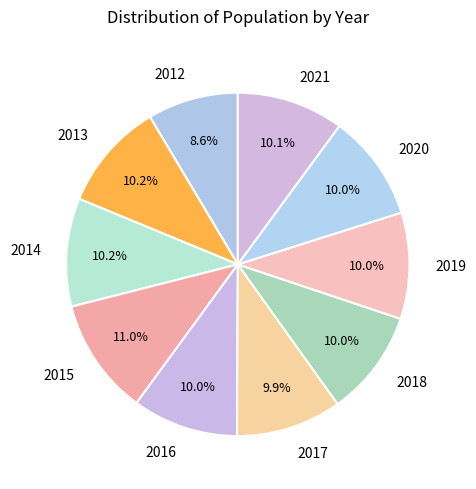

Count the number of slices in the pie.

10